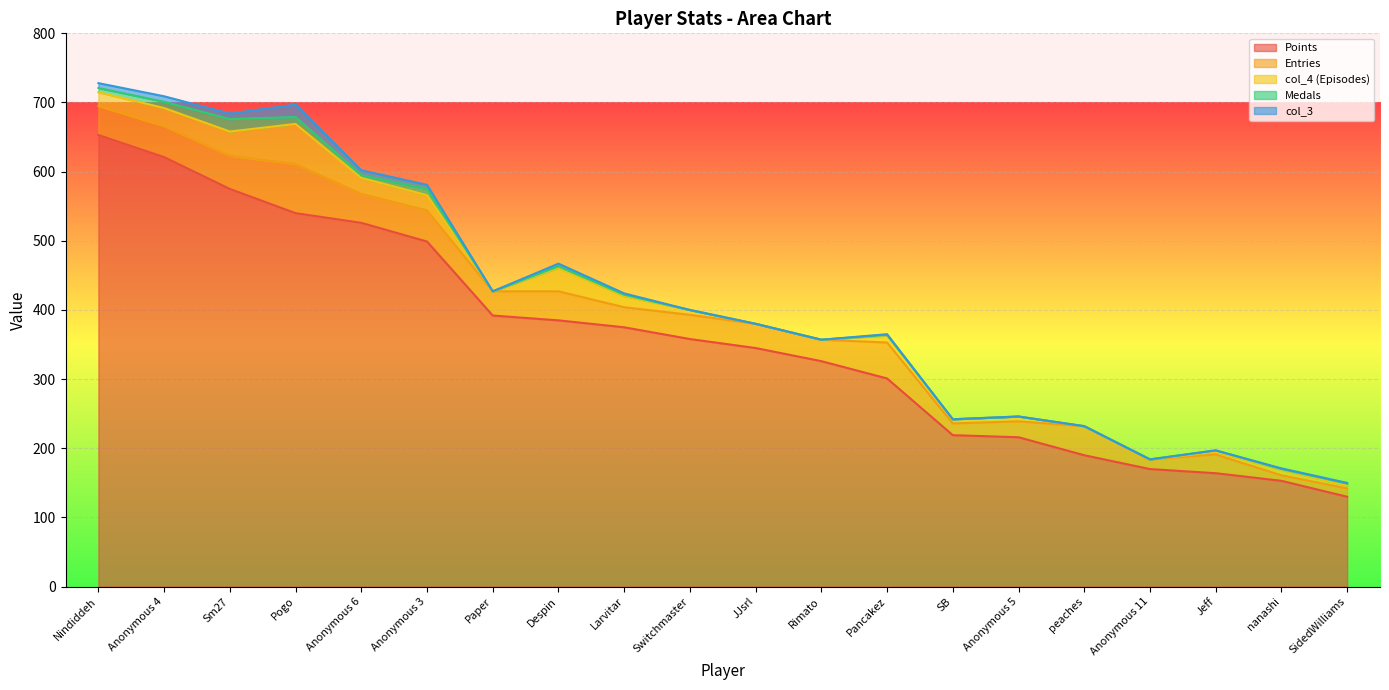

The col_4 series shows 7 at Anonymous 4. True or false?

False